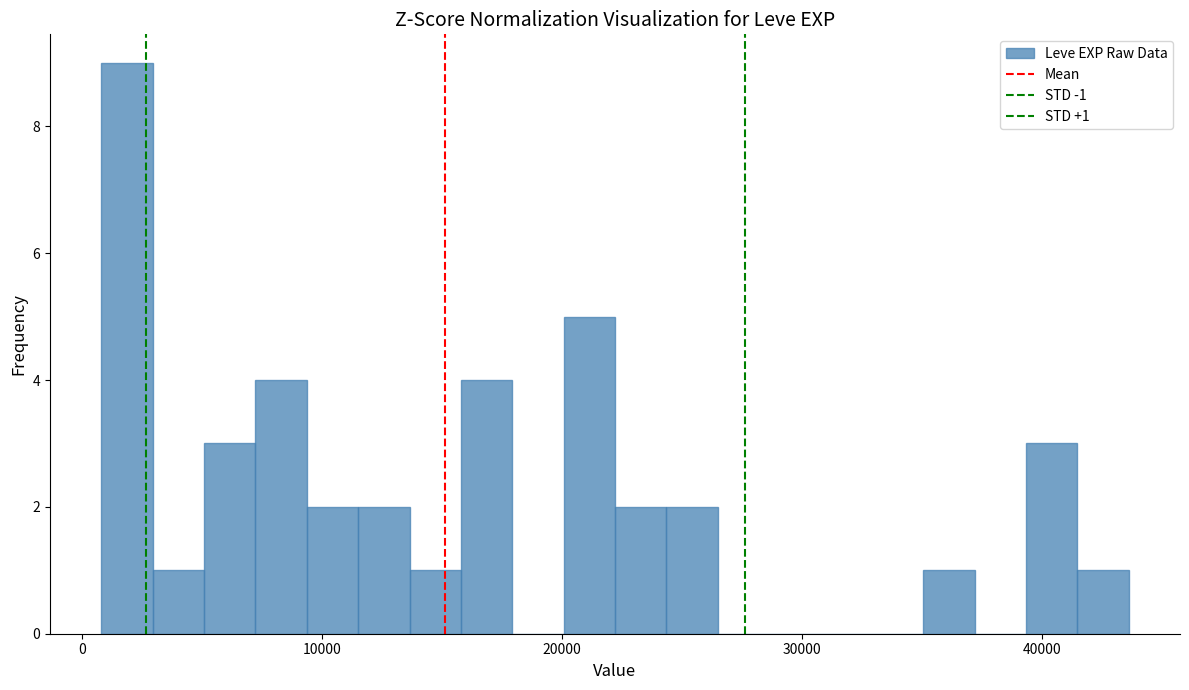

Around what value on the x-axis is the tallest bar? Give the approximate position of its centre, as read against the axis.

2000